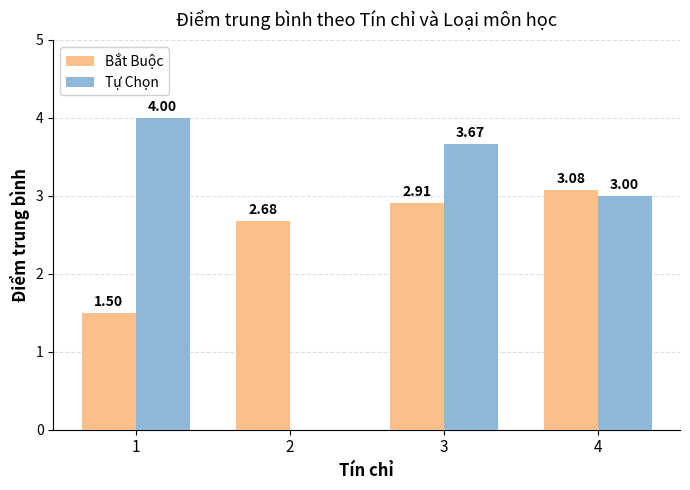

Between 1 and 2, which series saw the biggest shift?

Tự Chọn